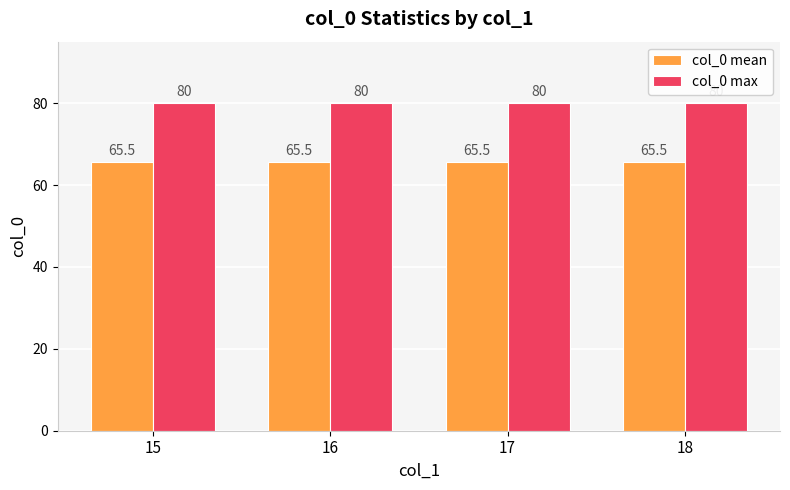

What is the minimum value shown in the chart?

65.5